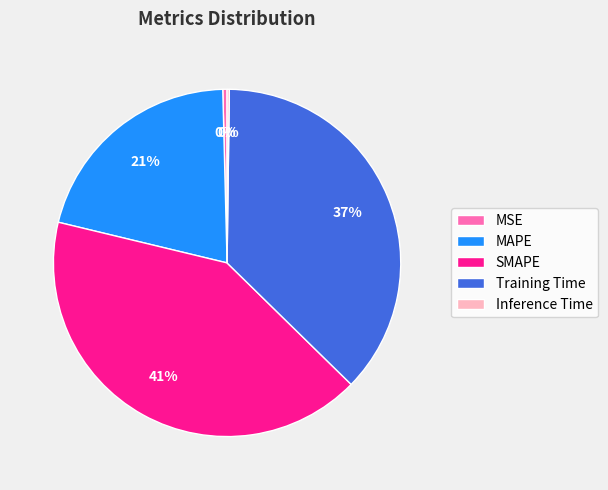

To the nearest percent, what percentage of the pie is SMAPE?

41%